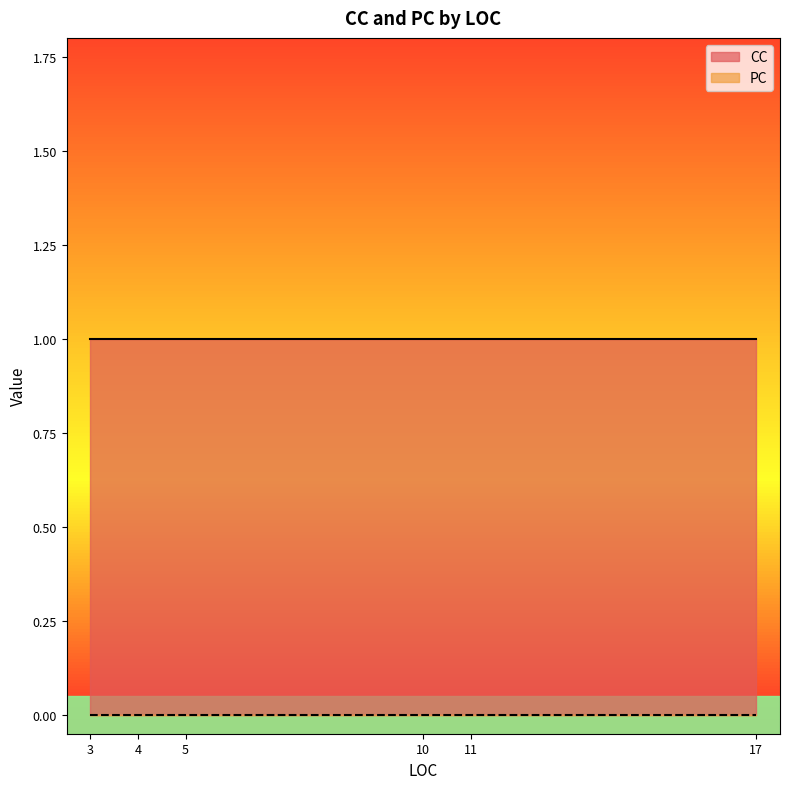

What is the value of the CC point at the 17th from the left?

1